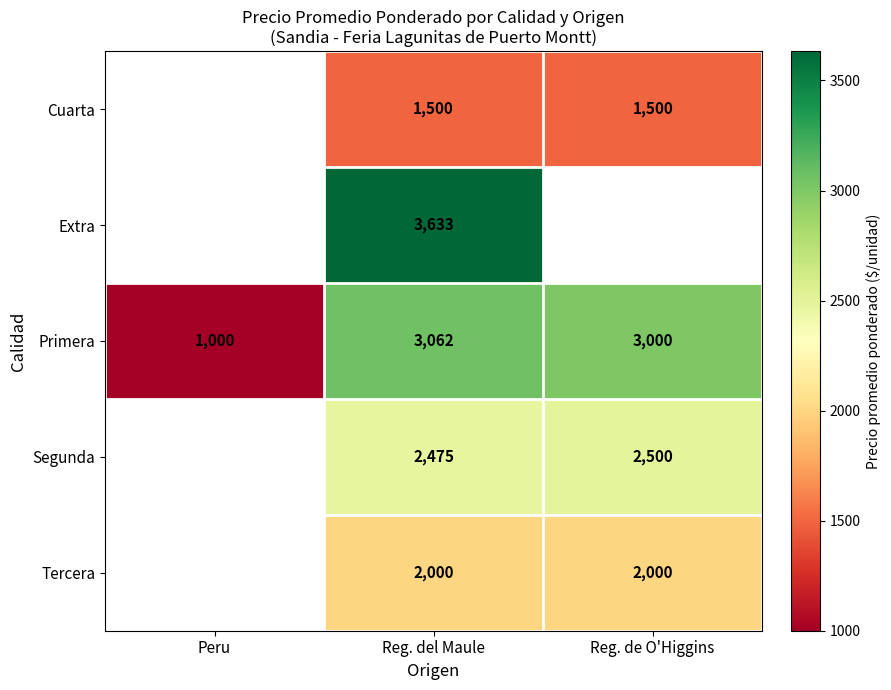

At which category is the sum across all series the highest?

Reg. del Maule